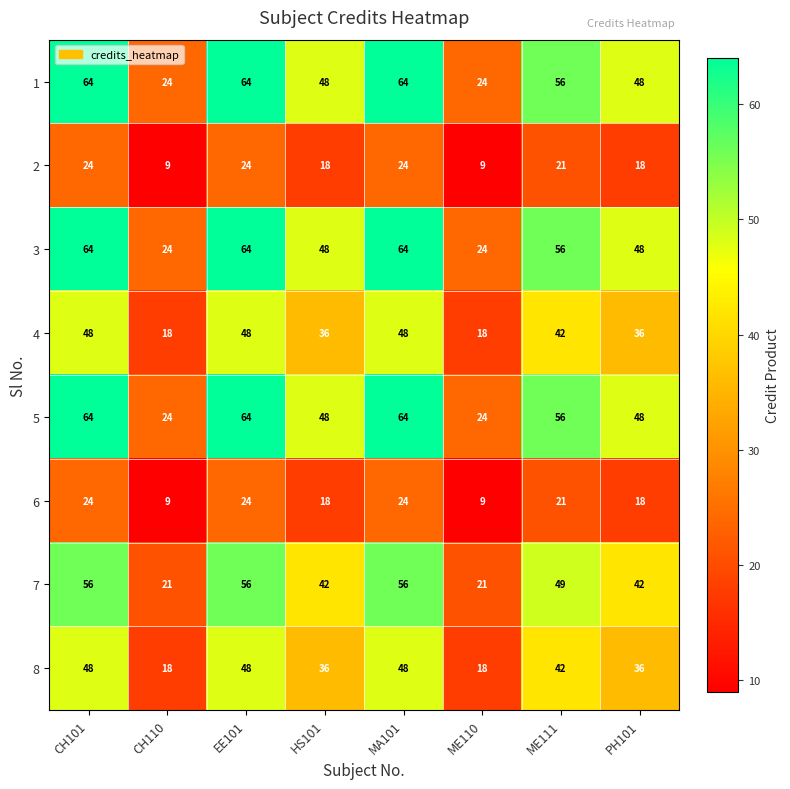

True or false: 7 has a value of 56 at CH101.

True